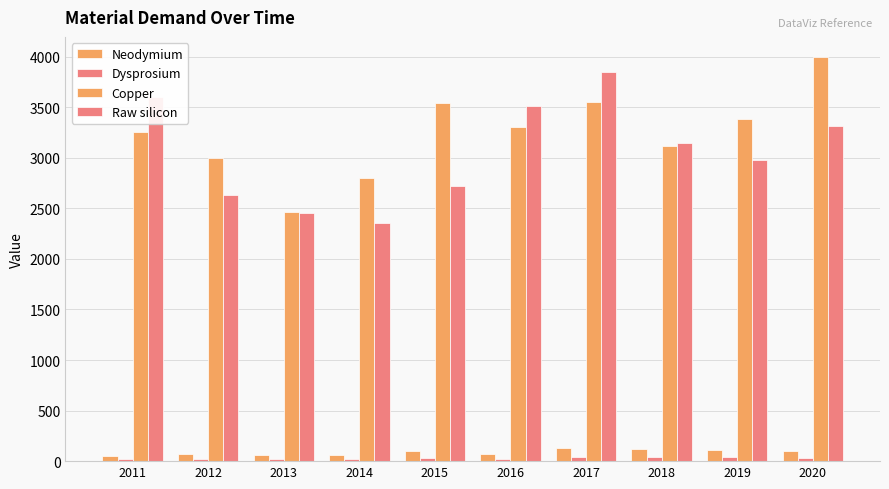

How many series are shown in this chart?

4